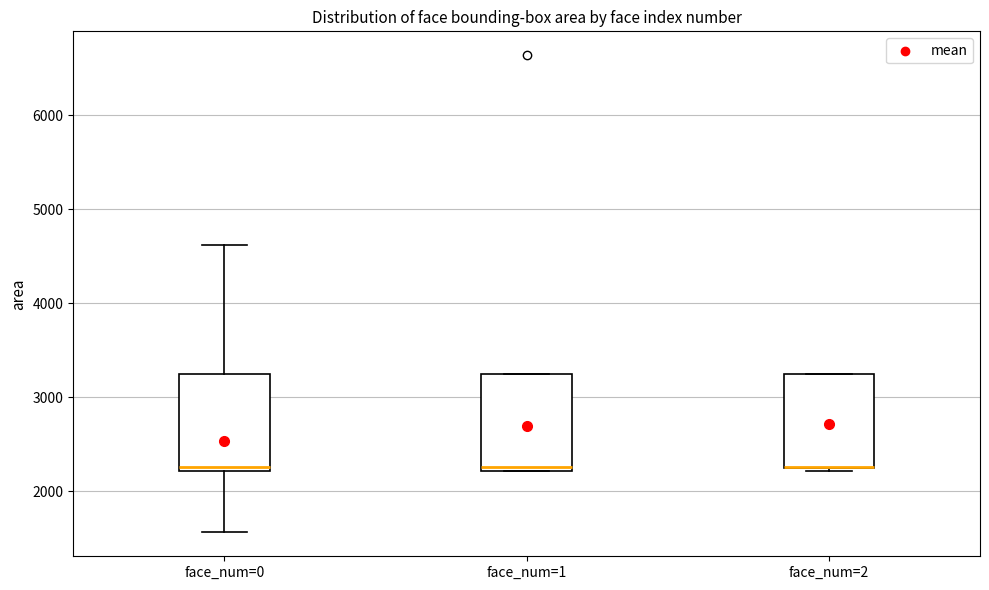

Where is the lower edge of the box for face_num=2 on the y-axis? The values are not printed on the chart, so give them approximately, as read against the axis.

2200